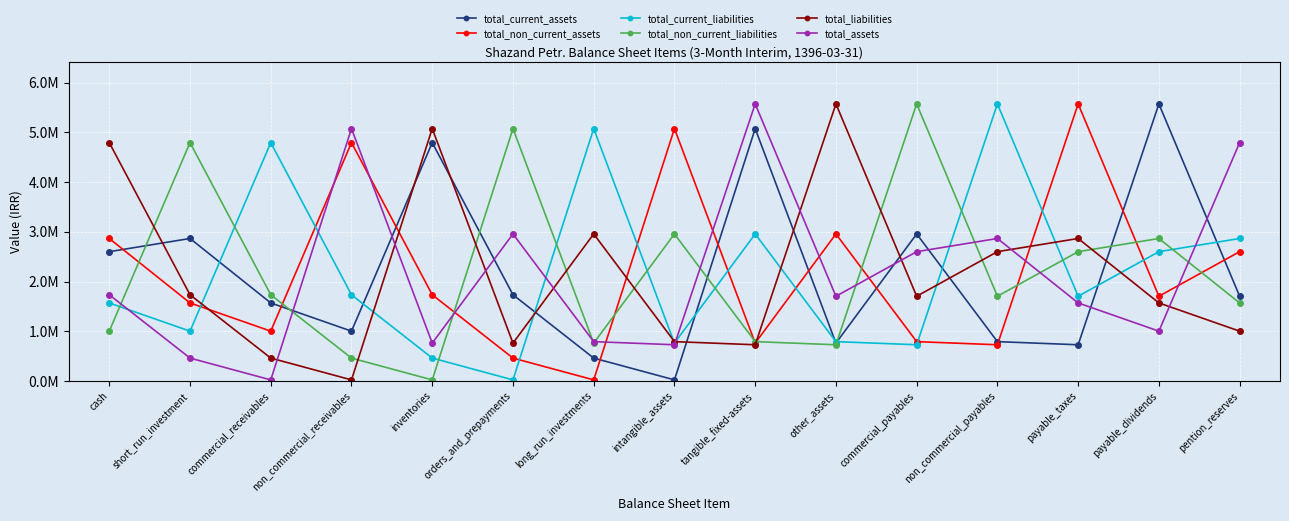

At which label does total_current_liabilities first exceed 1703516?

commercial_receivables